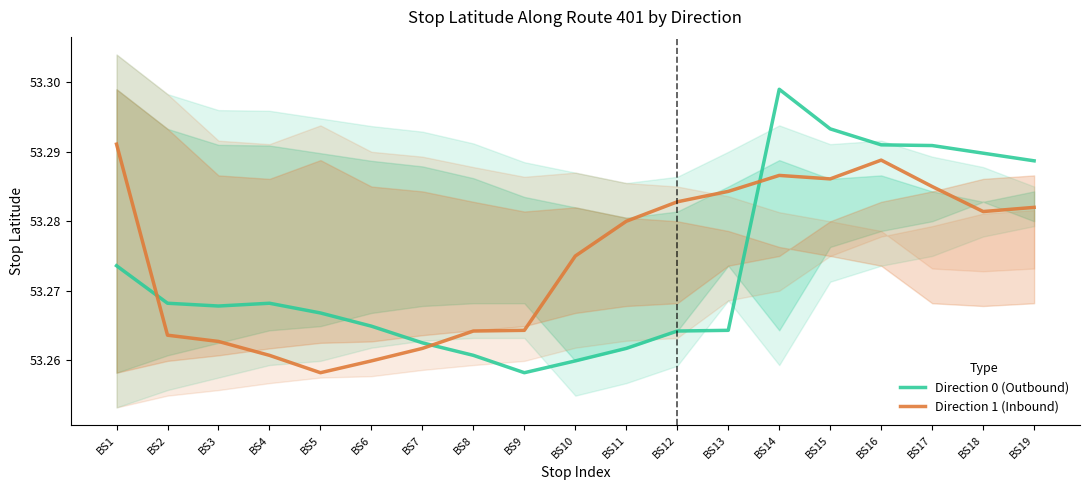

How many distinct data groups are displayed?

2